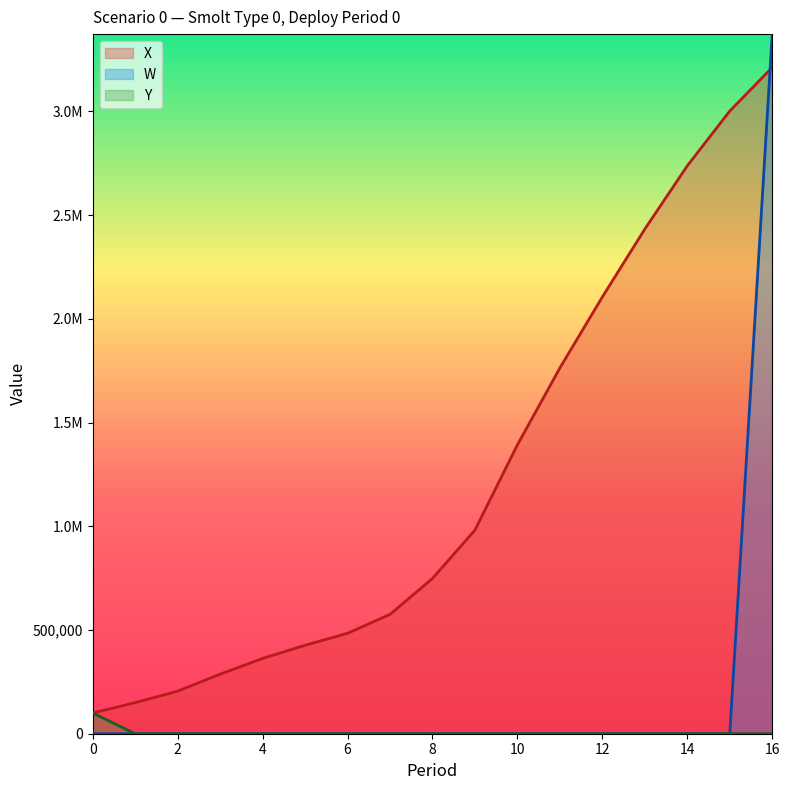

Between 14 and 6, which is larger?

14